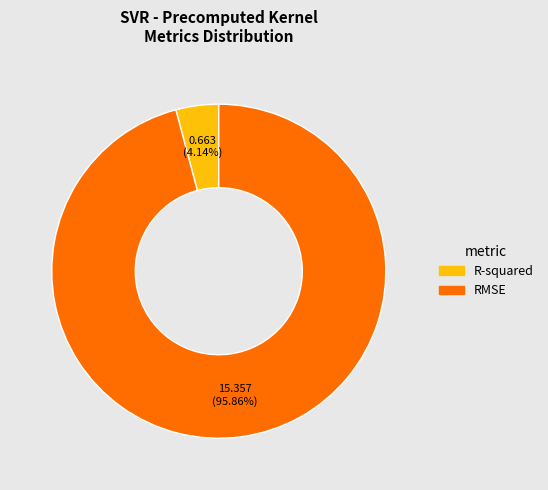

Between R-squared and RMSE, which is larger?

RMSE